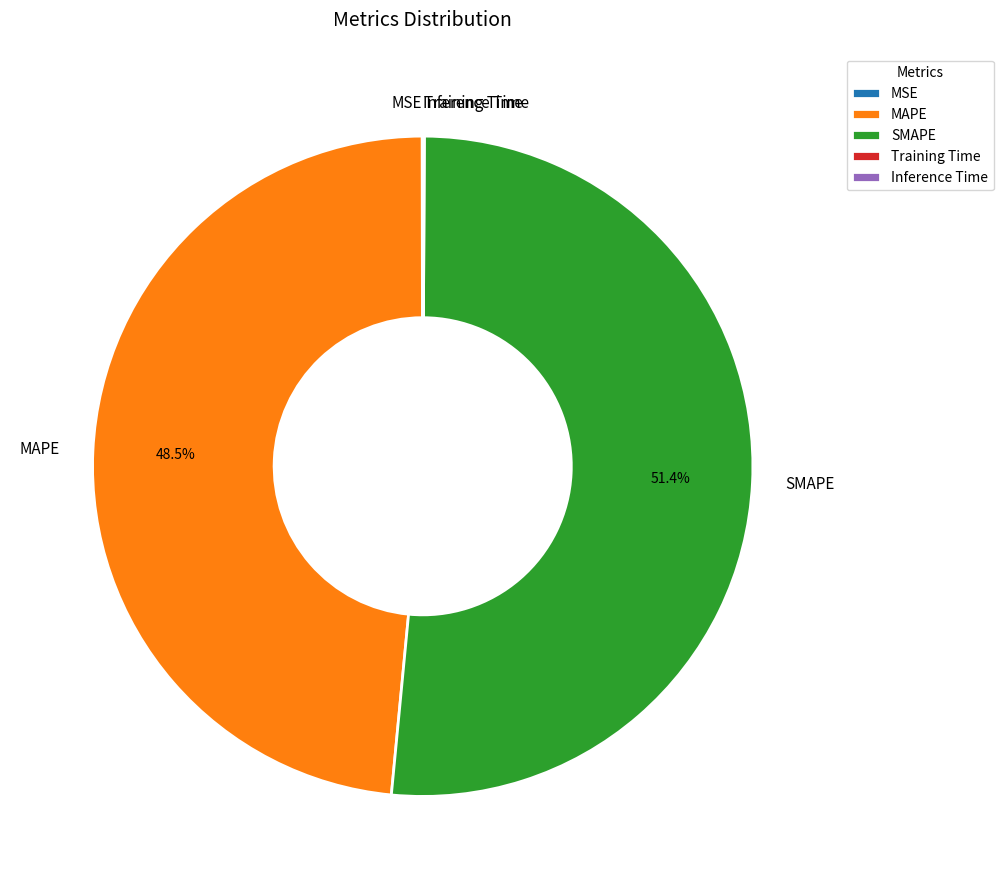

To the nearest percent, what is the difference between the largest and smallest slice percentages?

51%